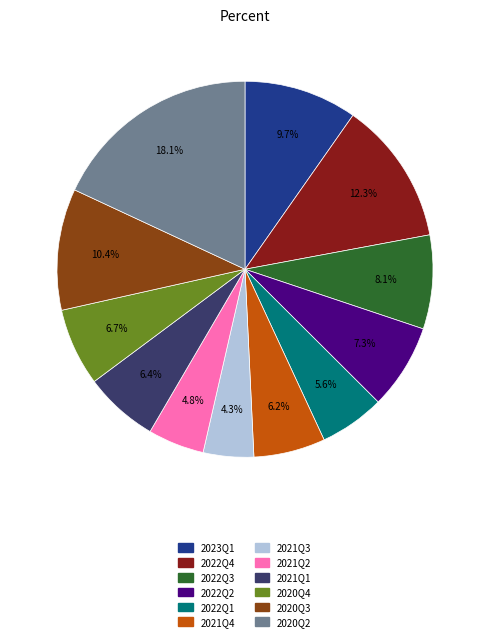

Which slice is the smallest?

2021Q3